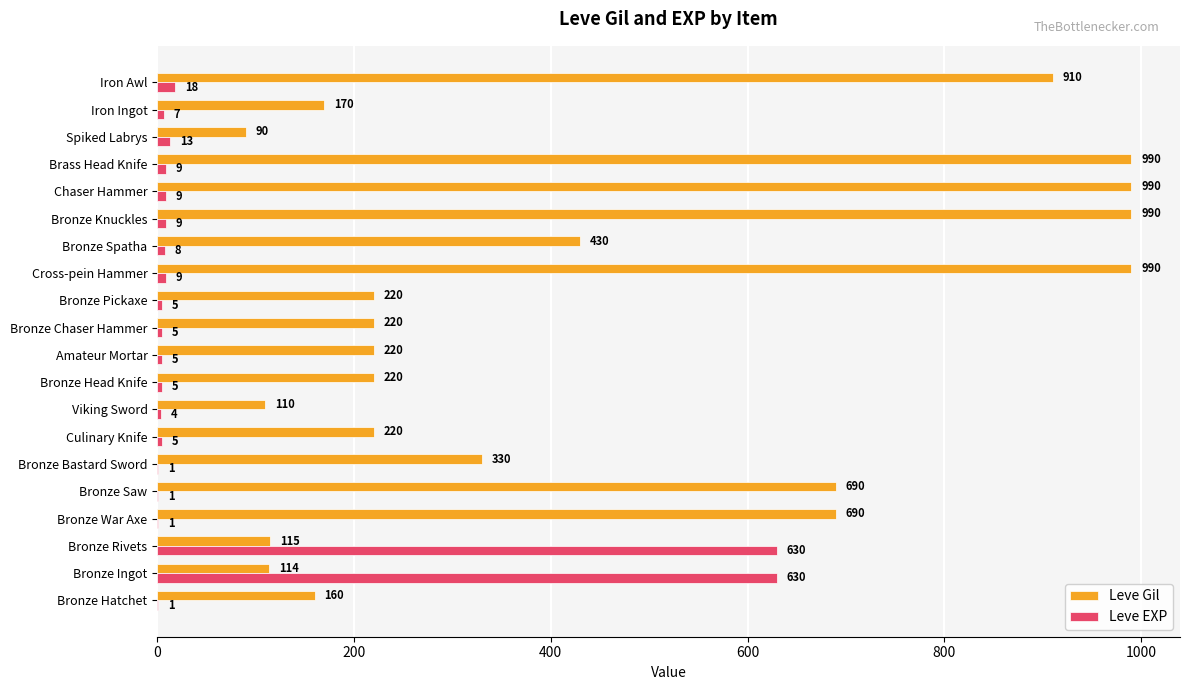

Is the value of Leve Gil at Bronze Chaser Hammer greater than the value of Leve EXP at Viking Sword?

Yes